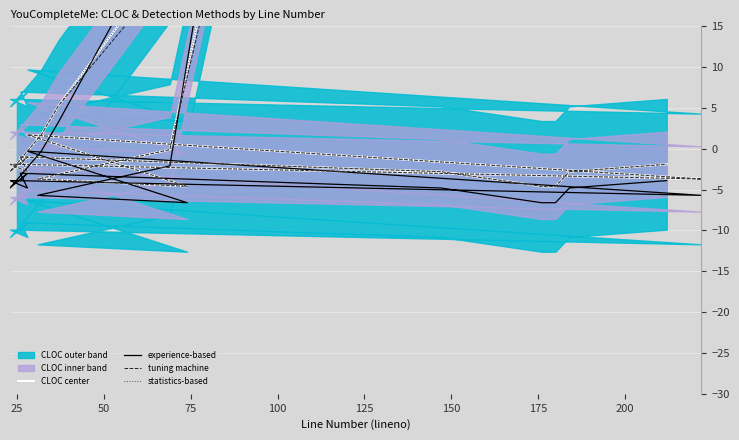

At which category does the chart reach its minimum across all series?

75